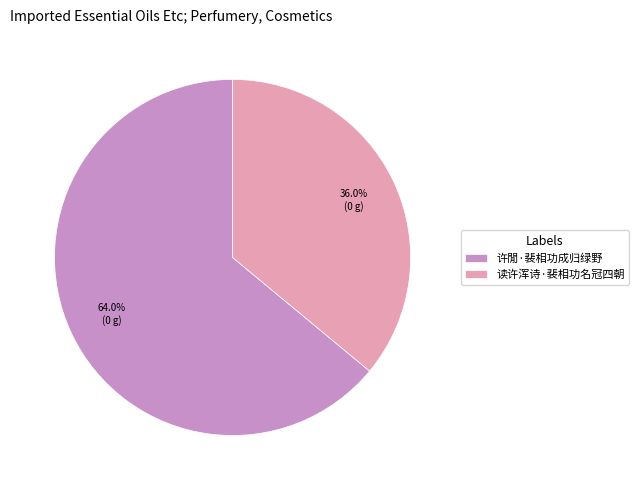

To the nearest percent, what is the combined percentage of 读许浑诗·裴相功名冠四朝 and 许閒·裴相功成归绿野?

100%